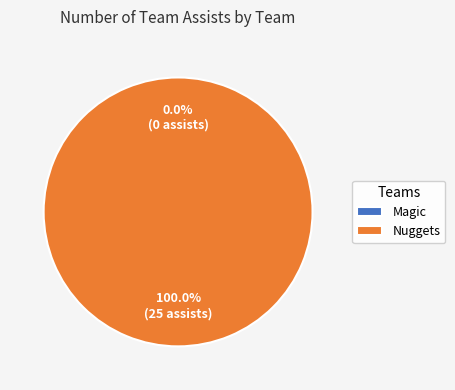

To the nearest percent, what portion does Nuggets represent?

100%